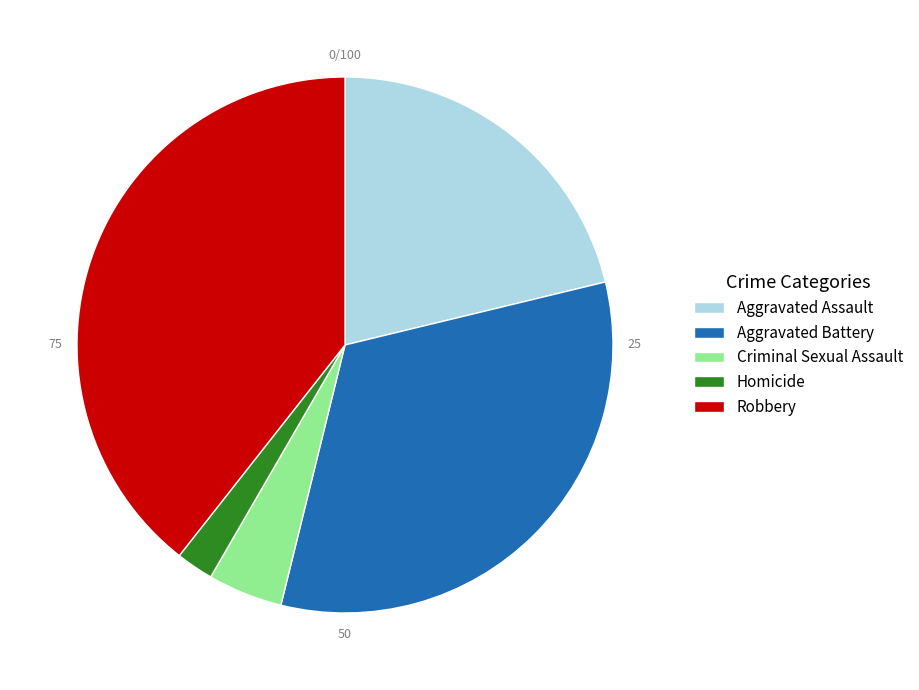

How many slices are in this pie chart?

5